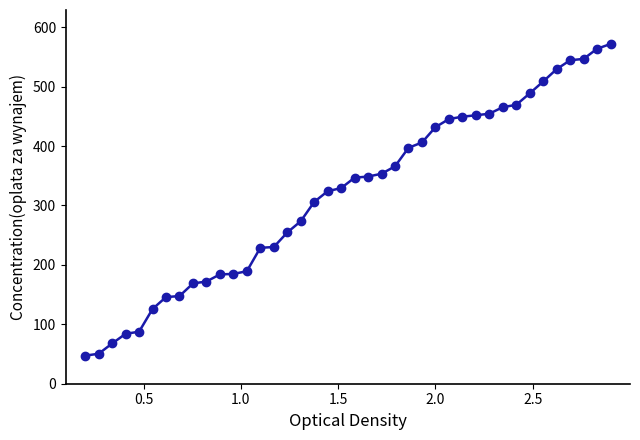

How many distinct data groups are displayed?

1